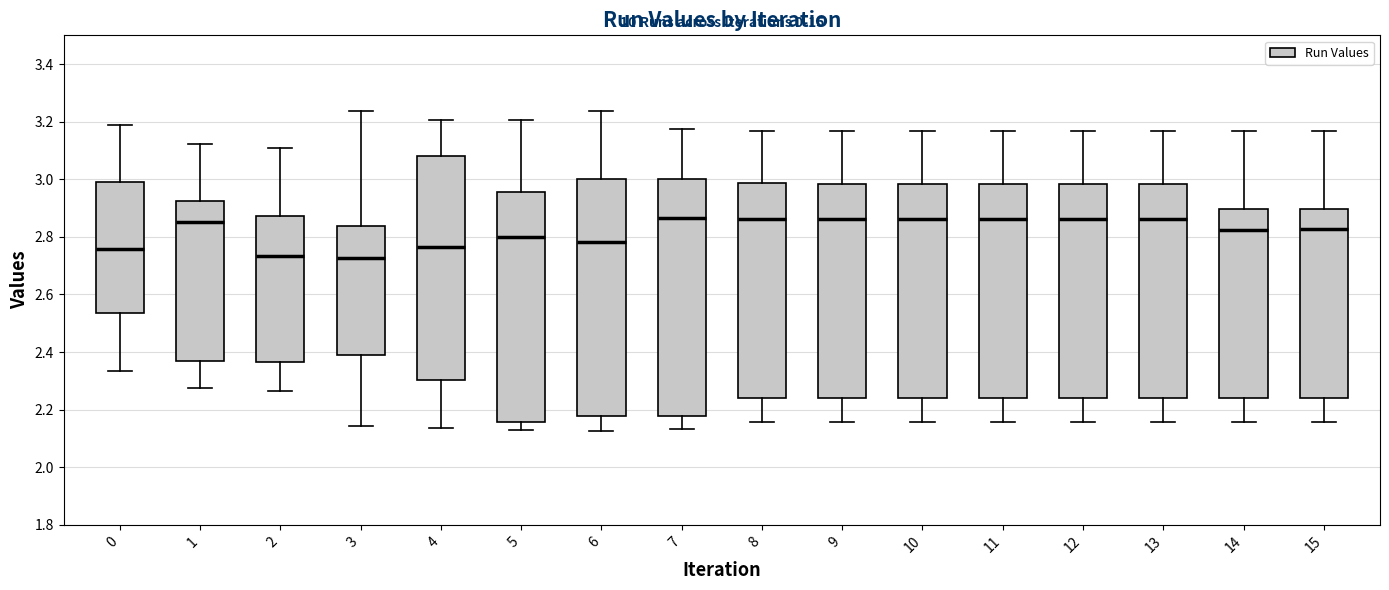

Reading left to right, transcribe this box plot: for each box, give where its median line is, the range the box spans, and where its two whiskers end, as read against the y-axis. The values are not printed on the chart, so give them approximately, as read against the axis.

0: median 2.76, box 2.54 to 2.98, whiskers 2.34 to 3.18
1: median 2.86, box 2.38 to 2.92, whiskers 2.28 to 3.12
2: median 2.74, box 2.36 to 2.88, whiskers 2.26 to 3.10
3: median 2.72, box 2.40 to 2.84, whiskers 2.14 to 3.24
4: median 2.76, box 2.30 to 3.08, whiskers 2.14 to 3.20
5: median 2.80, box 2.16 to 2.96, whiskers 2.12 to 3.20
6: median 2.78, box 2.18 to 3.00, whiskers 2.12 to 3.24
7: median 2.86, box 2.18 to 3.00, whiskers 2.14 to 3.18
8: median 2.86, box 2.24 to 2.98, whiskers 2.16 to 3.16
9: median 2.86, box 2.24 to 2.98, whiskers 2.16 to 3.16
10: median 2.86, box 2.24 to 2.98, whiskers 2.16 to 3.16
11: median 2.86, box 2.24 to 2.98, whiskers 2.16 to 3.16
12: median 2.86, box 2.24 to 2.98, whiskers 2.16 to 3.16
13: median 2.86, box 2.24 to 2.98, whiskers 2.16 to 3.16
14: median 2.82, box 2.24 to 2.90, whiskers 2.16 to 3.16
15: median 2.82, box 2.24 to 2.90, whiskers 2.16 to 3.16